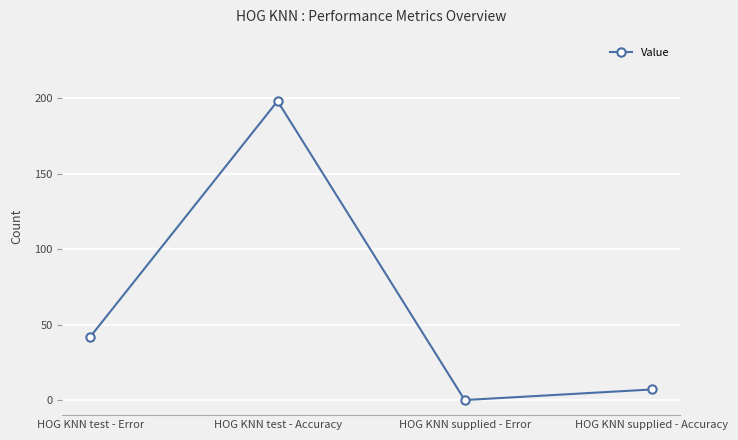

How many data points are less than 42?

2